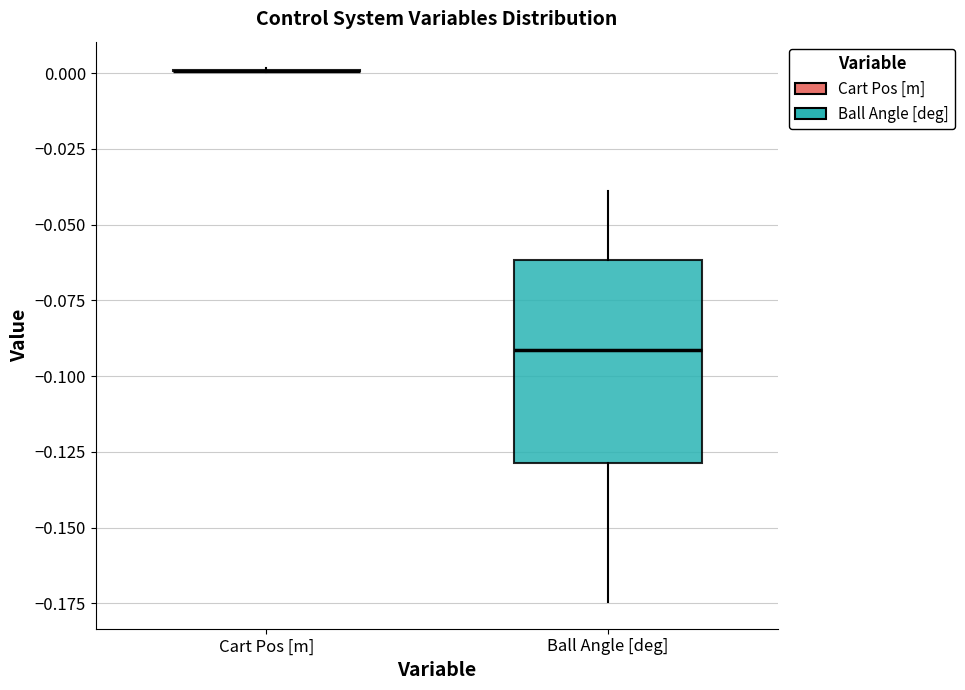

Reading left to right, read every box against the y-axis: the position of its median line, the range the box covers, and the ends of its whiskers. The values are not printed on the chart, so give them approximately, as read against the axis.

Cart Pos [m]: box collapsed to a line at 0.000, whiskers 0.000 to 0.000
Ball Angle [deg]: median -0.090, box -0.130 to -0.060, whiskers -0.175 to -0.040